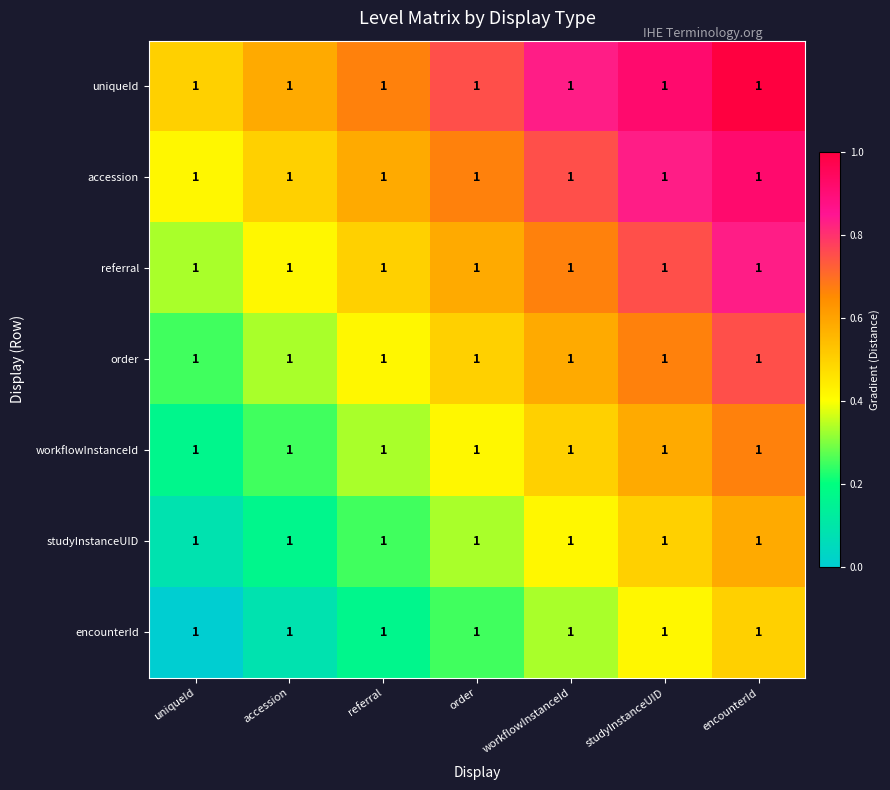

Reading left to right, what are all the values shown in this chart?

uniqueId: uniqueId=1.0	accession=1.0	referral=1.0	order=1.0	workflowInstanceId=1.0	studyInstanceUID=1.0	encounterId=1.0
accession: uniqueId=1.0	accession=1.0	referral=1.0	order=1.0	workflowInstanceId=1.0	studyInstanceUID=1.0	encounterId=1.0
referral: uniqueId=1.0	accession=1.0	referral=1.0	order=1.0	workflowInstanceId=1.0	studyInstanceUID=1.0	encounterId=1.0
order: uniqueId=1.0	accession=1.0	referral=1.0	order=1.0	workflowInstanceId=1.0	studyInstanceUID=1.0	encounterId=1.0
workflowInstanceId: uniqueId=1.0	accession=1.0	referral=1.0	order=1.0	workflowInstanceId=1.0	studyInstanceUID=1.0	encounterId=1.0
studyInstanceUID: uniqueId=1.0	accession=1.0	referral=1.0	order=1.0	workflowInstanceId=1.0	studyInstanceUID=1.0	encounterId=1.0
encounterId: uniqueId=1.0	accession=1.0	referral=1.0	order=1.0	workflowInstanceId=1.0	studyInstanceUID=1.0	encounterId=1.0